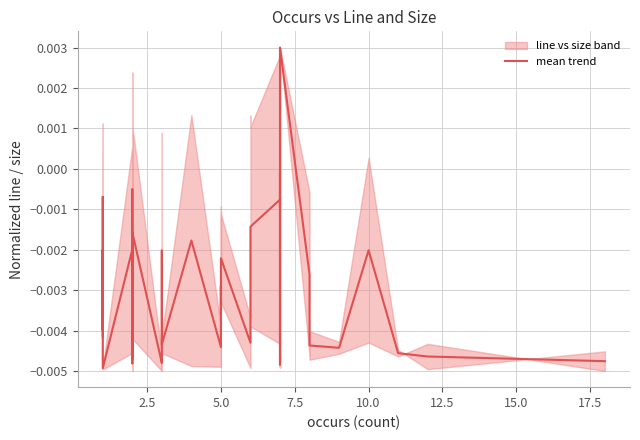

True or false: the data shows -0.0 at 5.0.

False